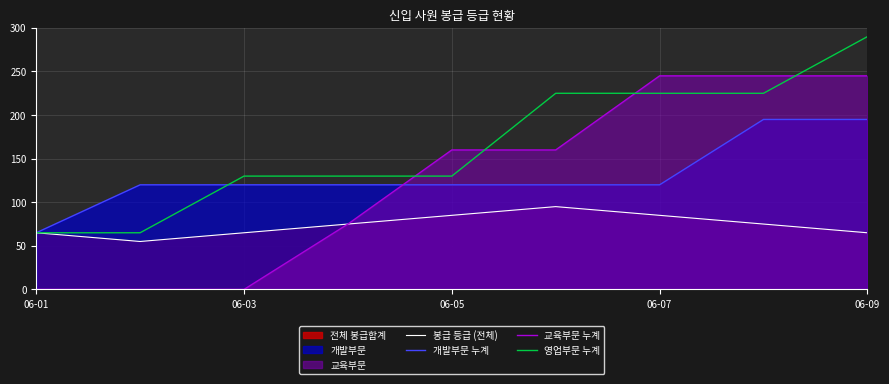

What is the total value across all series at 06-07?

675